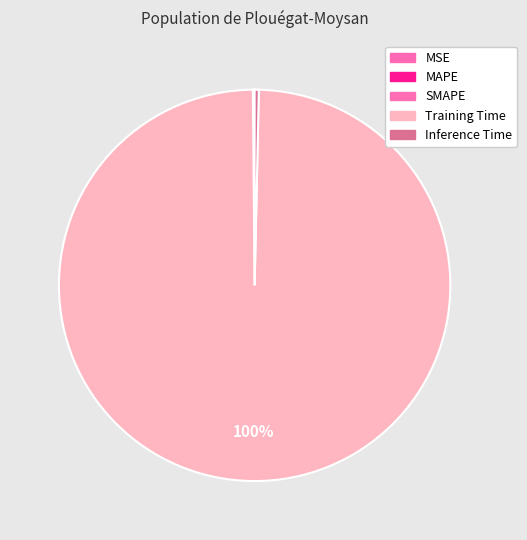

True or false: SMAPE accounts for 10% of the total.

False